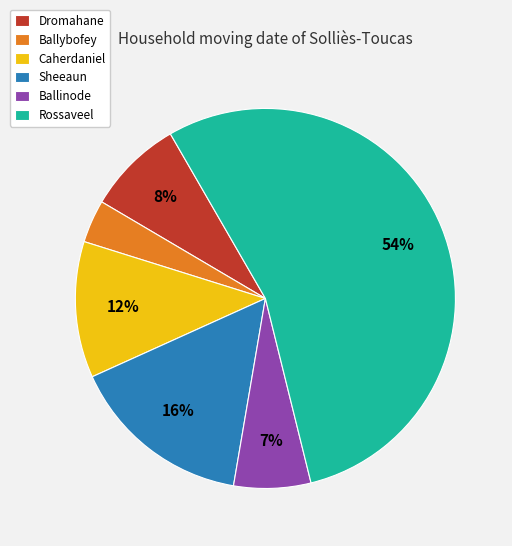

What percentage is the Sheeaun slice, to the nearest percent?

16%